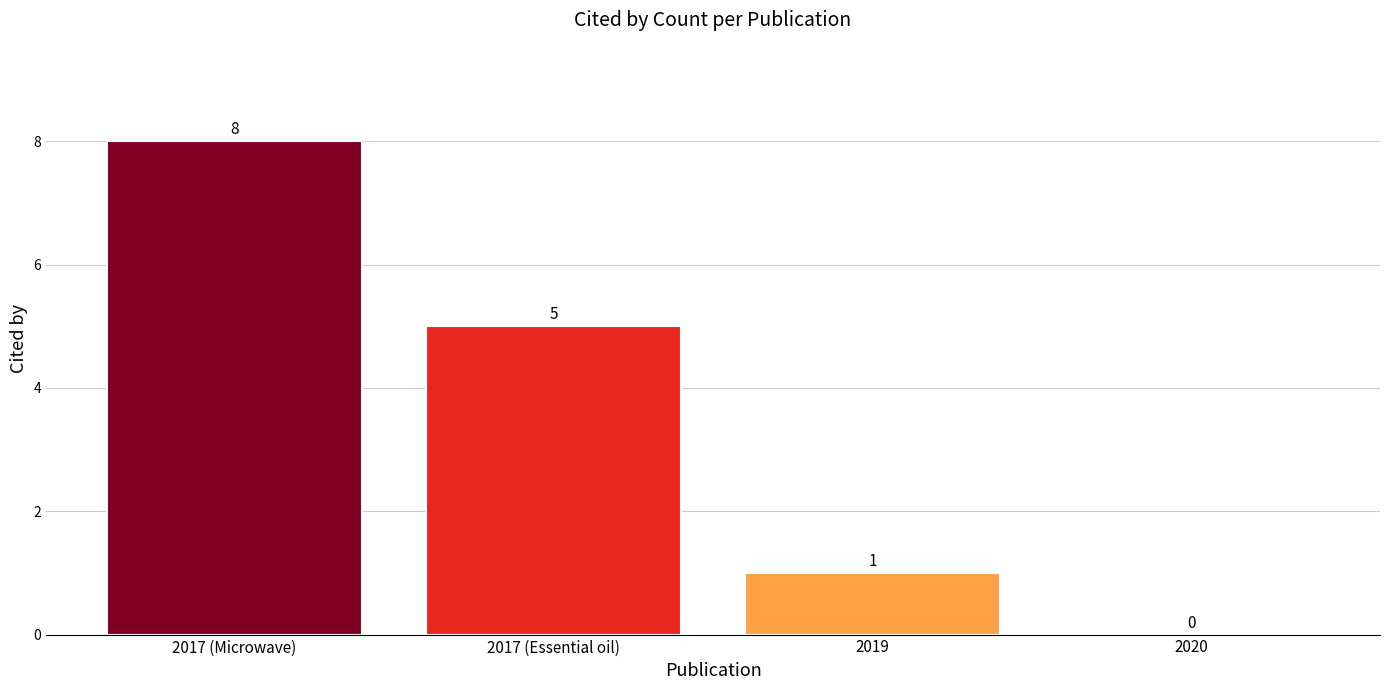

Reading left to right, what are all the values shown in this chart?

8	5	1	0